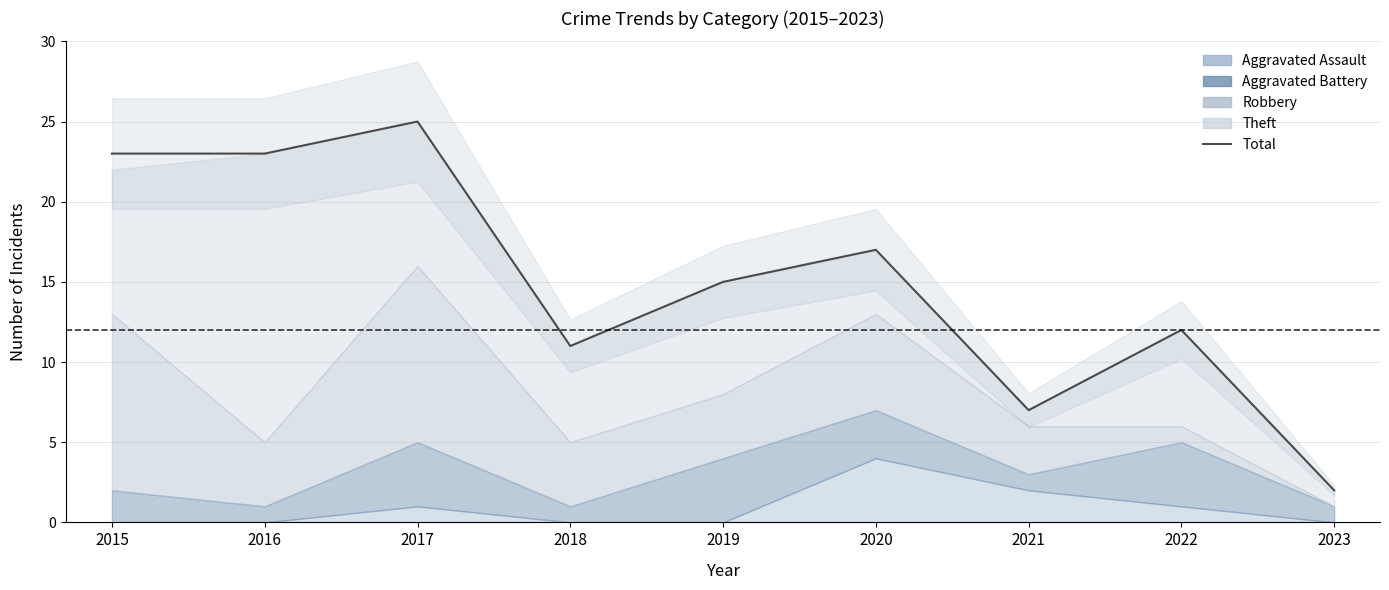

Reading left to right, list all the values displayed in this chart.

2015=23	2016=23	2017=25	2018=11	2019=15	2020=17	2021=7	2022=12	2023=2